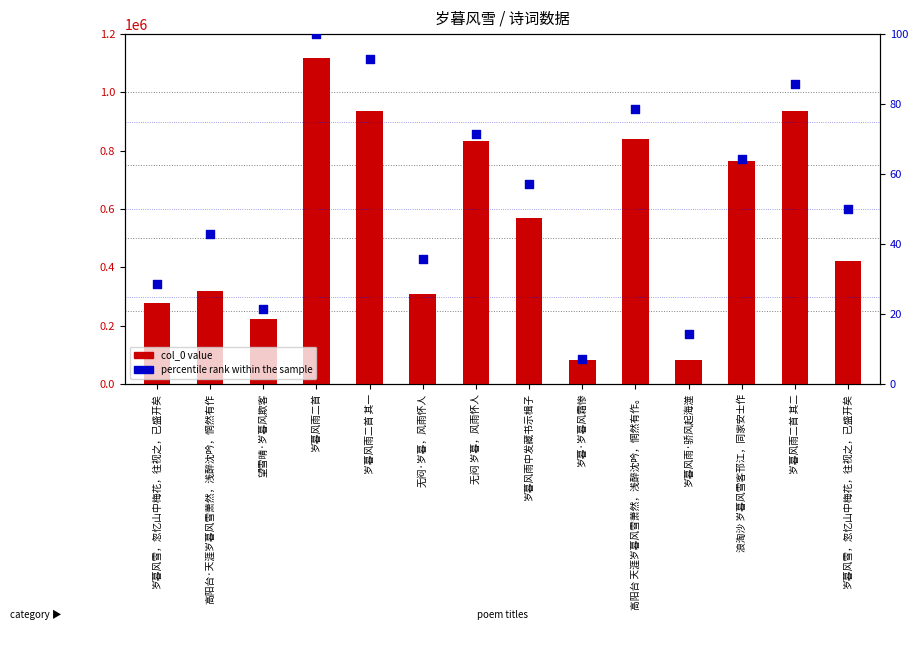

At how many categories does at least one series exceed 783269?

5